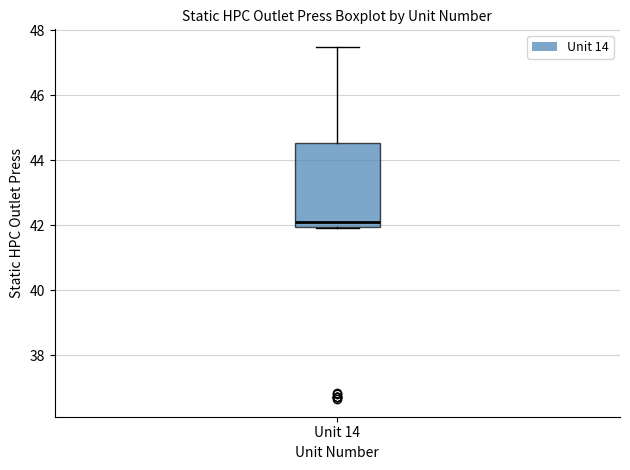

Transcribe this box plot: give where the median line is, the range the box spans, and where the two whiskers end, as read against the y-axis. The values are not printed on the chart, so give them approximately, as read against the axis.

median 42.0 (just above the box's lower edge), box 42.0 to 44.6, whiskers 42.0 to 47.4